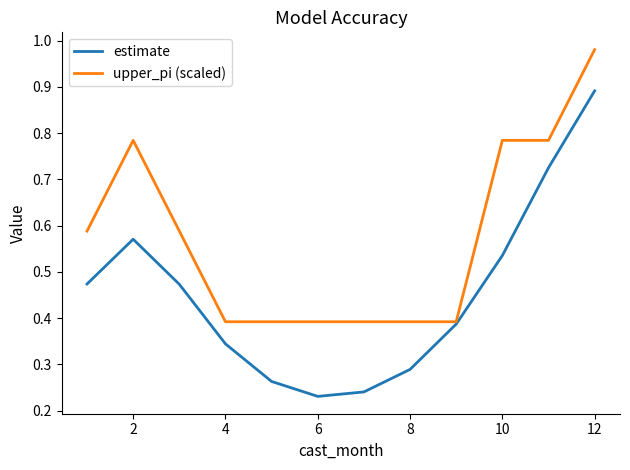

List the series in order of their peak value, highest first.

upper_pi (scaled), estimate